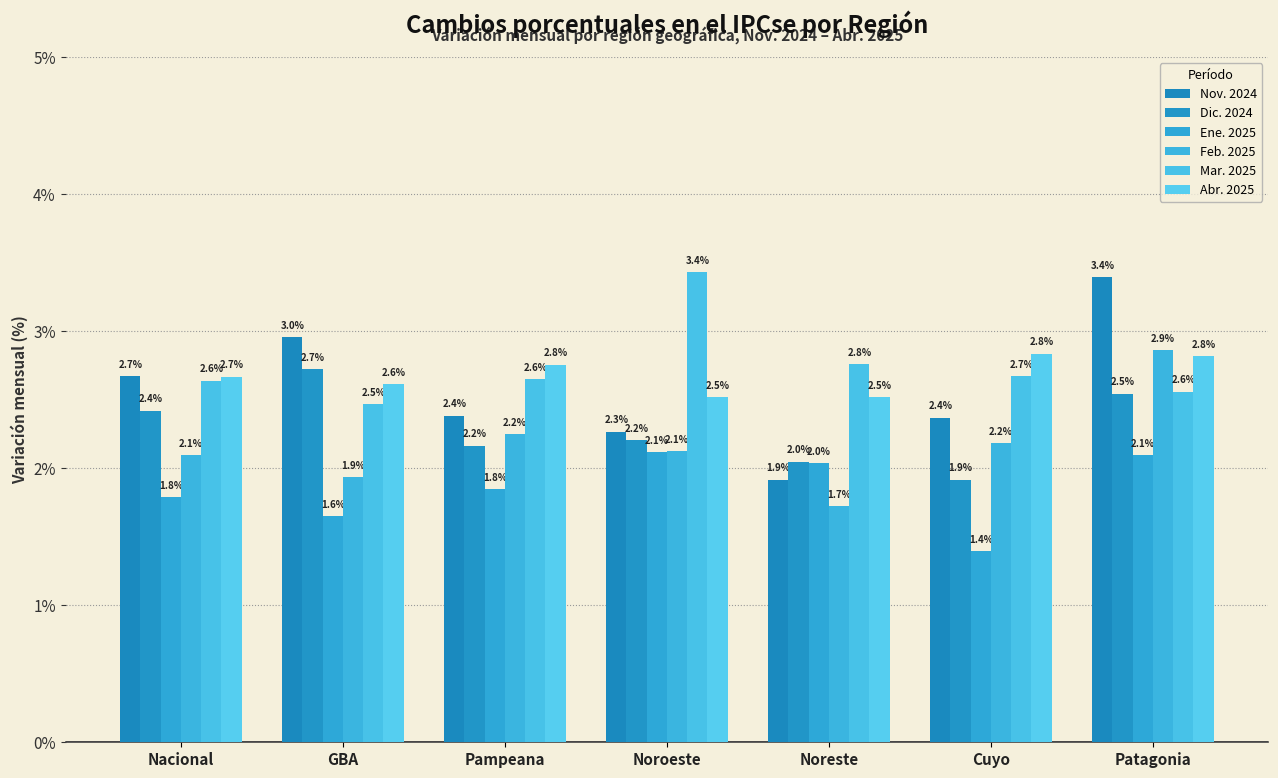

What is the difference between the maximum and minimum values in the Feb. 2025 series?

1.1